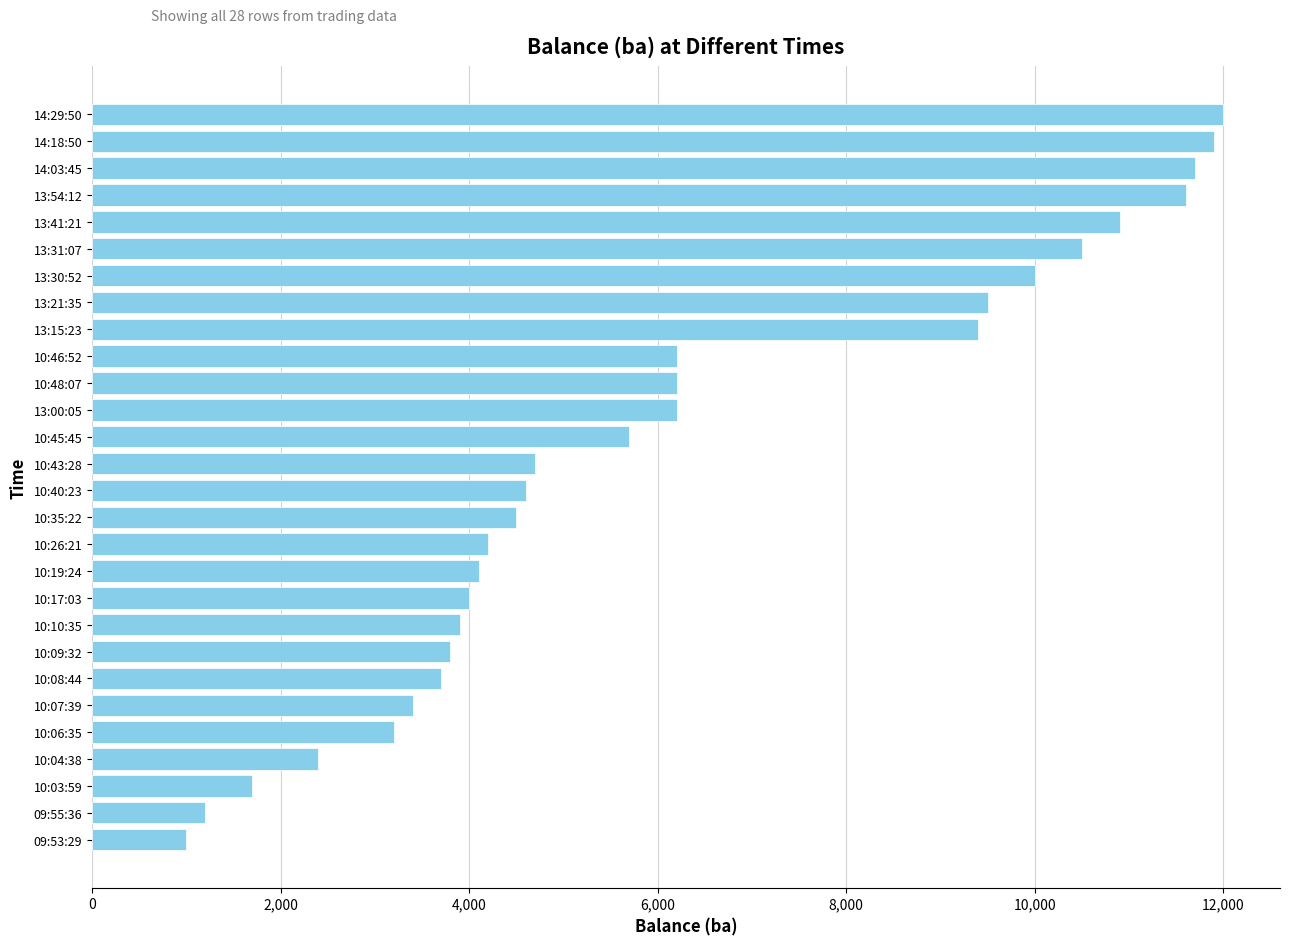

Between 14:29:50 and 10:35:22, which is larger?

14:29:50